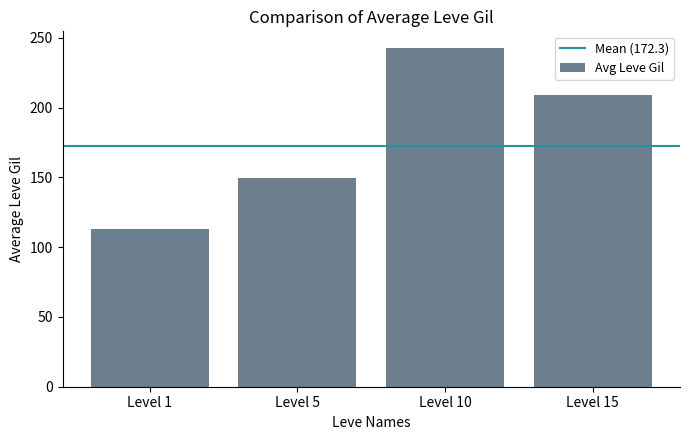

Where is the data nearest to the value 177?

Level 5